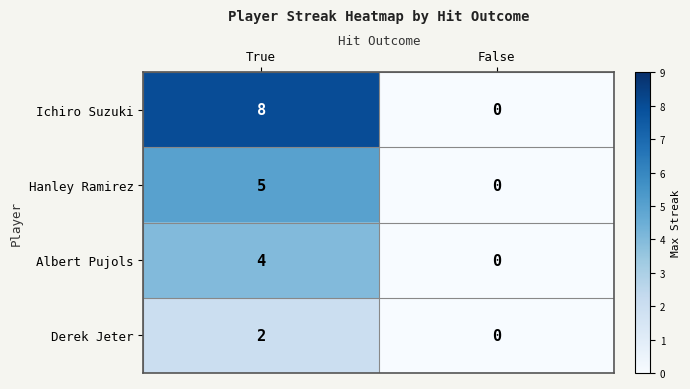

Rank the series by their average value, from lowest to highest.

Derek Jeter, Albert Pujols, Hanley Ramirez, Ichiro Suzuki